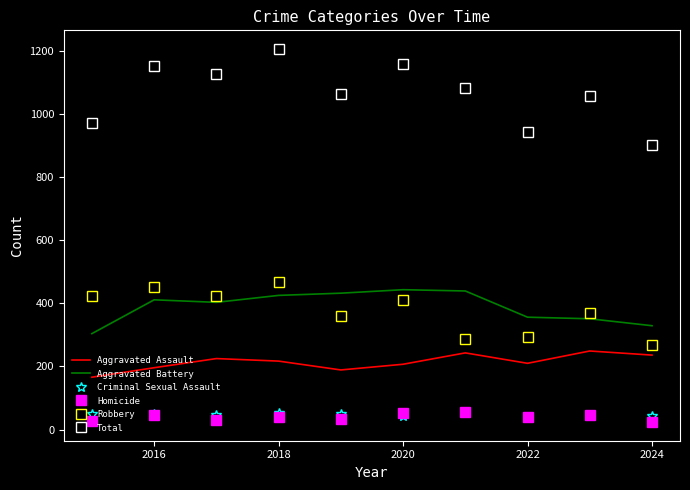

Which series has the largest range (max minus min)?

Total